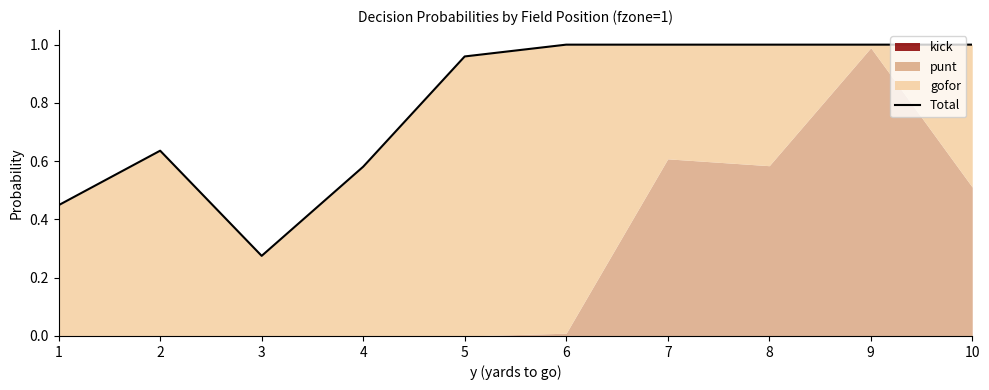

Reading left to right, extract all data points from this chart.

1=0.4	2=0.6	3=0.3	4=0.6	5=1.0	6=1.0	7=1.0	8=1.0	9=1.0	10=1.0